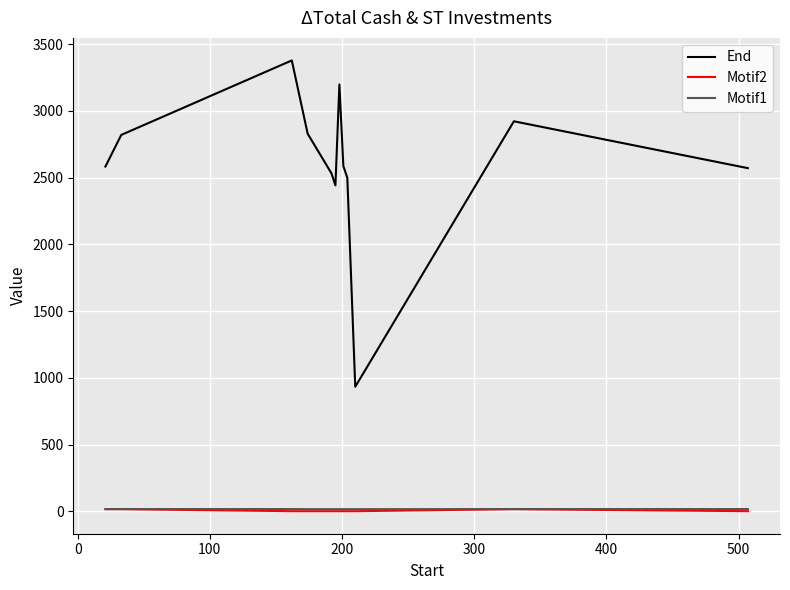

Which series has the largest range (max minus min)?

End